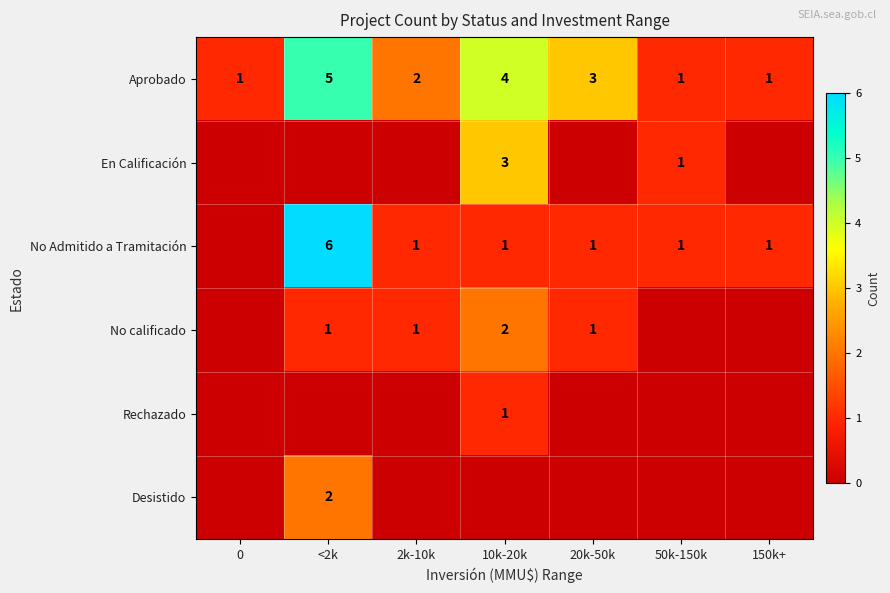

How many Aprobado values are between 1 and 4?

6